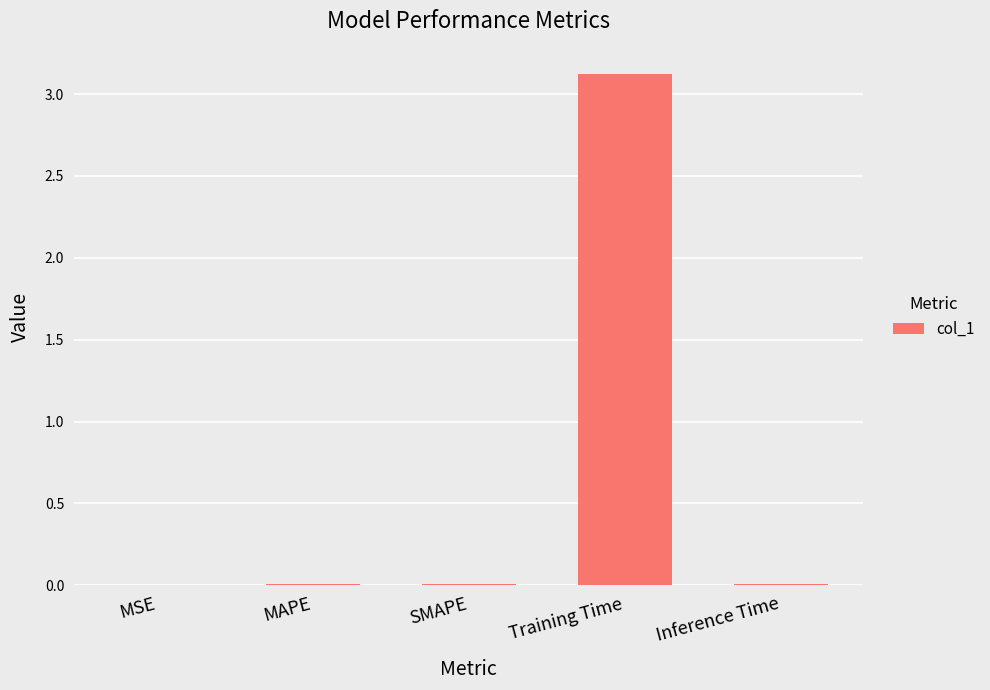

What is the greatest value displayed?

3.1